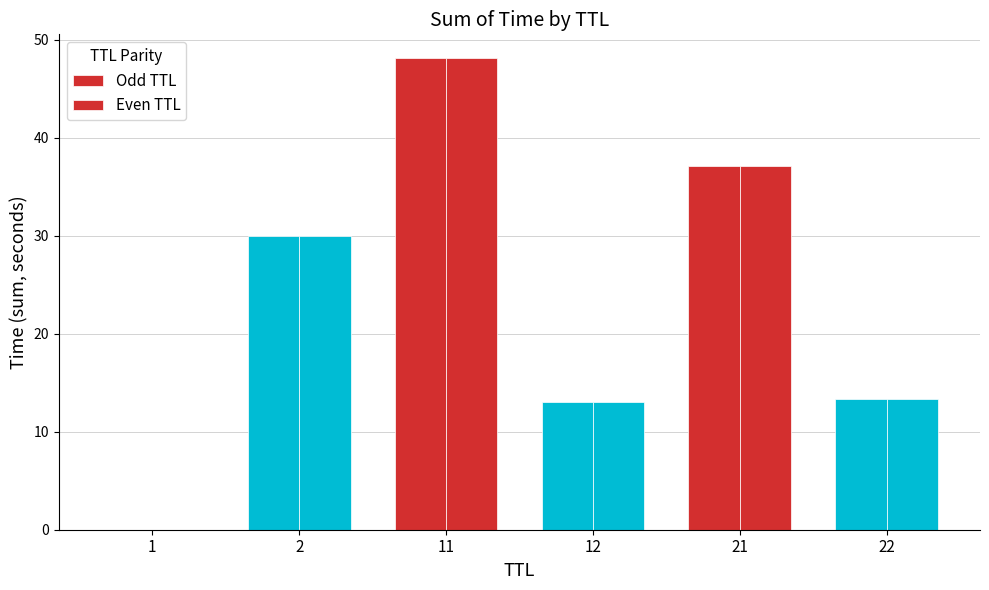

At which category is the sum across all series the highest?

11